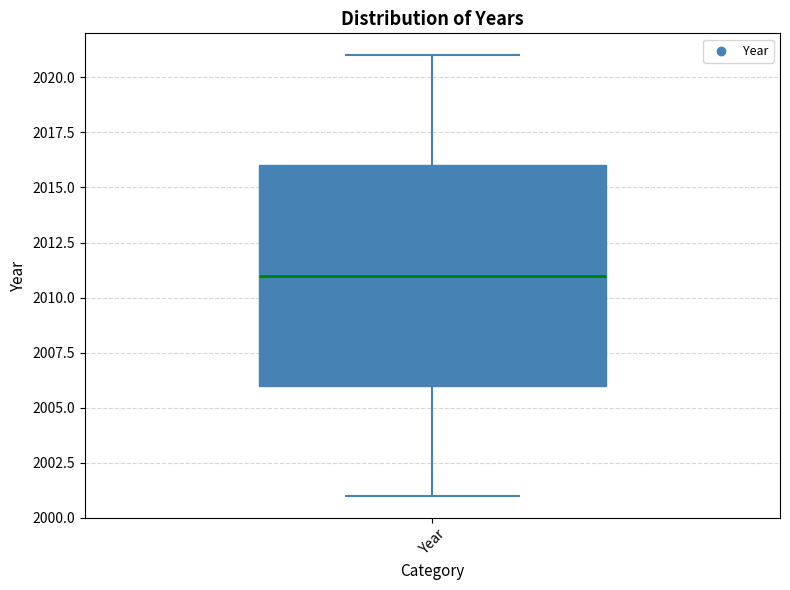

Read this box plot against the y-axis: the position of the median line, the range covered by the box, and the ends of both whiskers. The values are not printed on the chart, so give them approximately, as read against the axis.

median 2011, box 2006 to 2016, whiskers 2001 to 2021